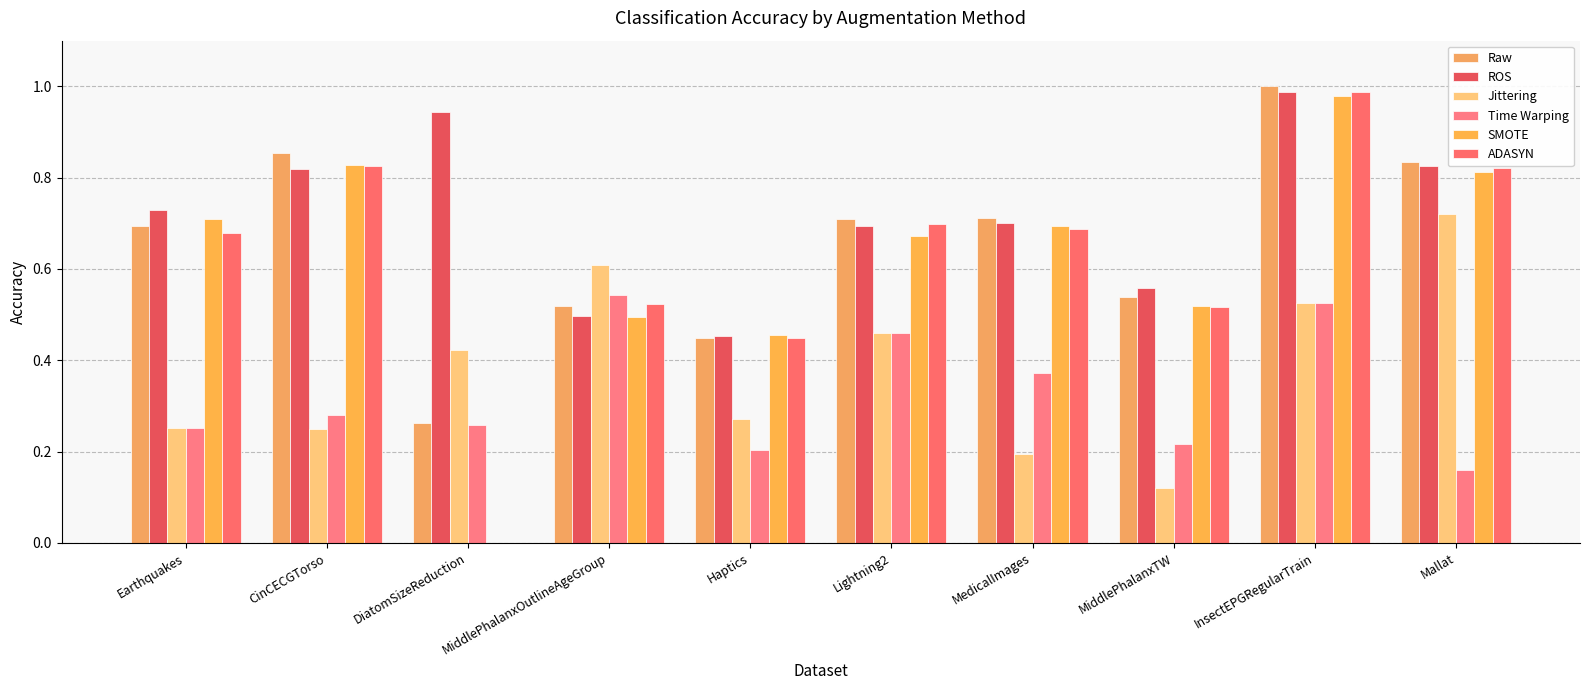

What is the label of the 1st bar from the left?

Earthquakes